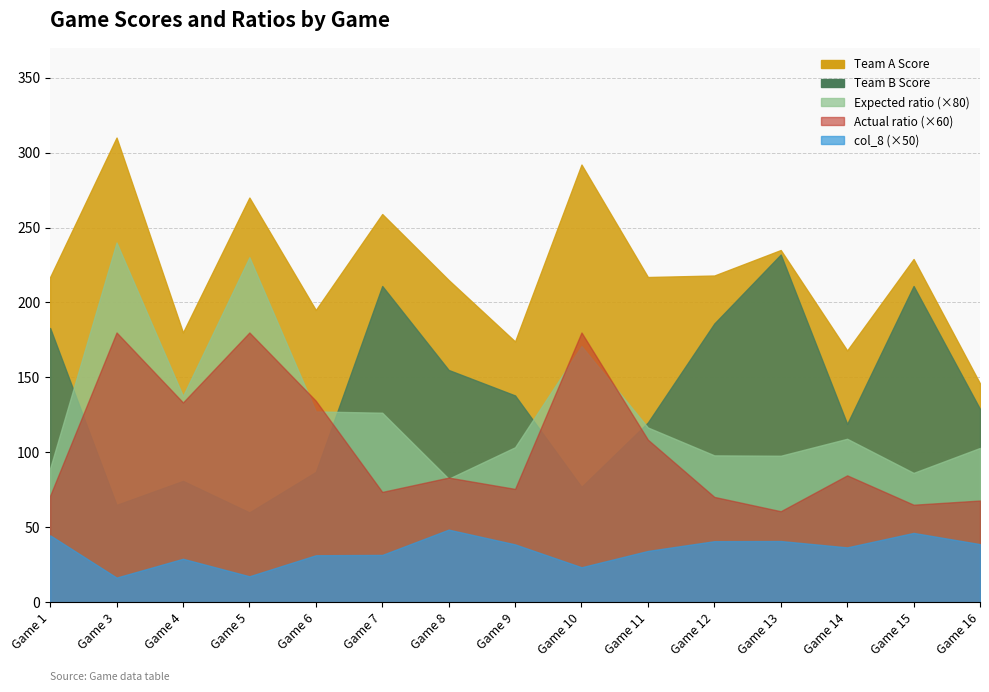

Does the chart have visible grid lines?

Yes